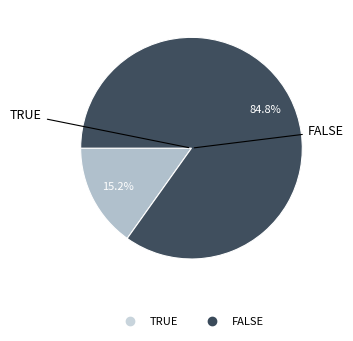

Is there any slice that represents more than half of the pie?

Yes